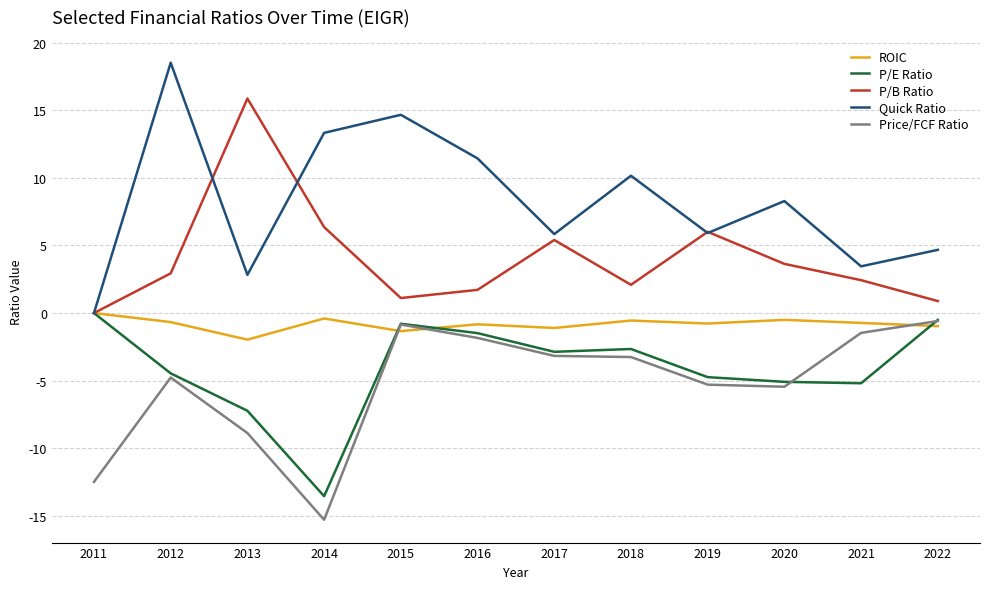

The Price/FCF Ratio series shows -4.8 at 2012. True or false?

True